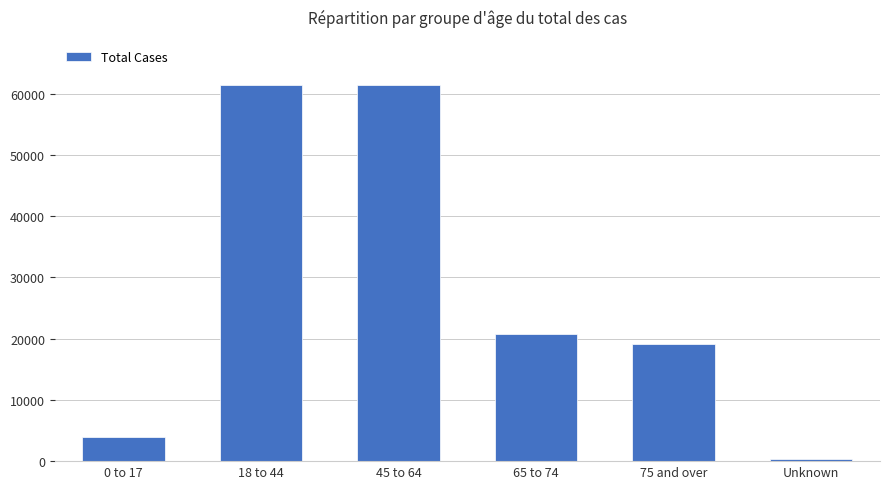

What is the approximate value at 75 and over, to the nearest 50?

19050